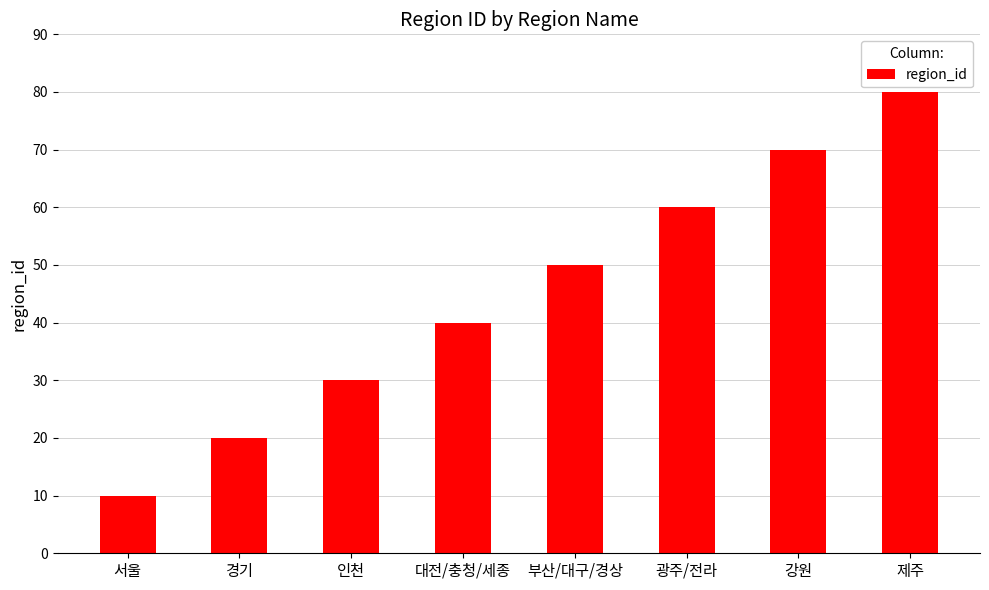

At which label is the value closest to 45?

대전/충청/세종